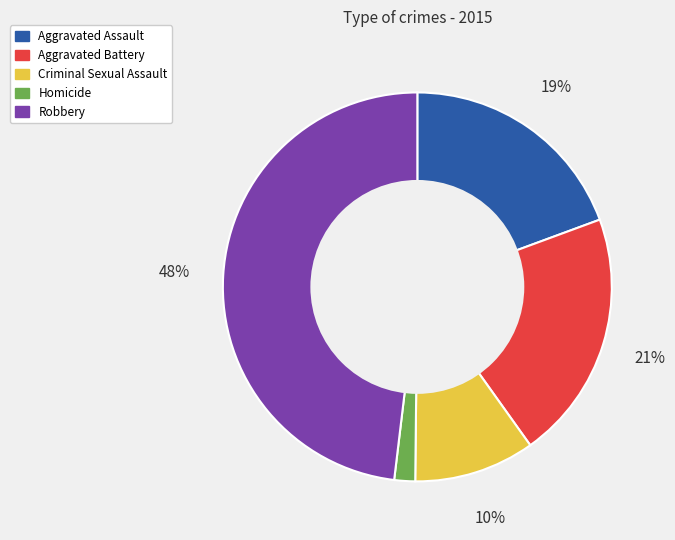

To the nearest percent, what is the difference between the largest and smallest slice percentages?

46%